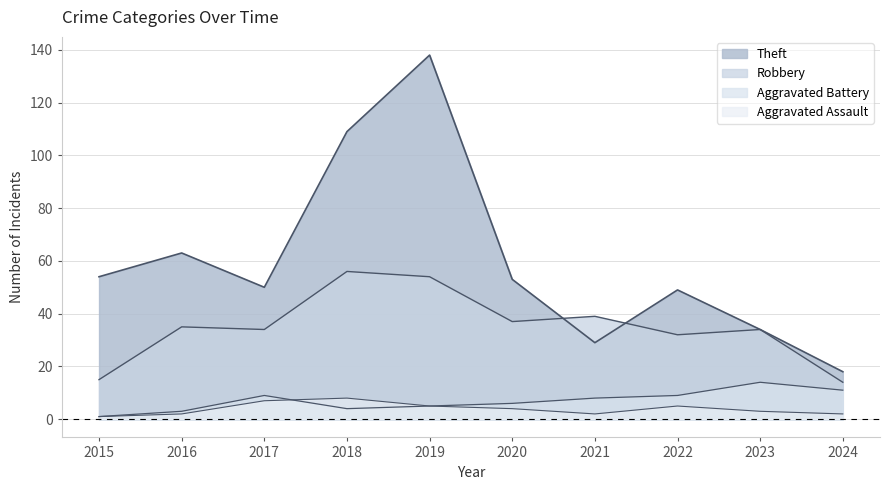

What is the difference between the Aggravated Battery values at 2023 and 2015?

13